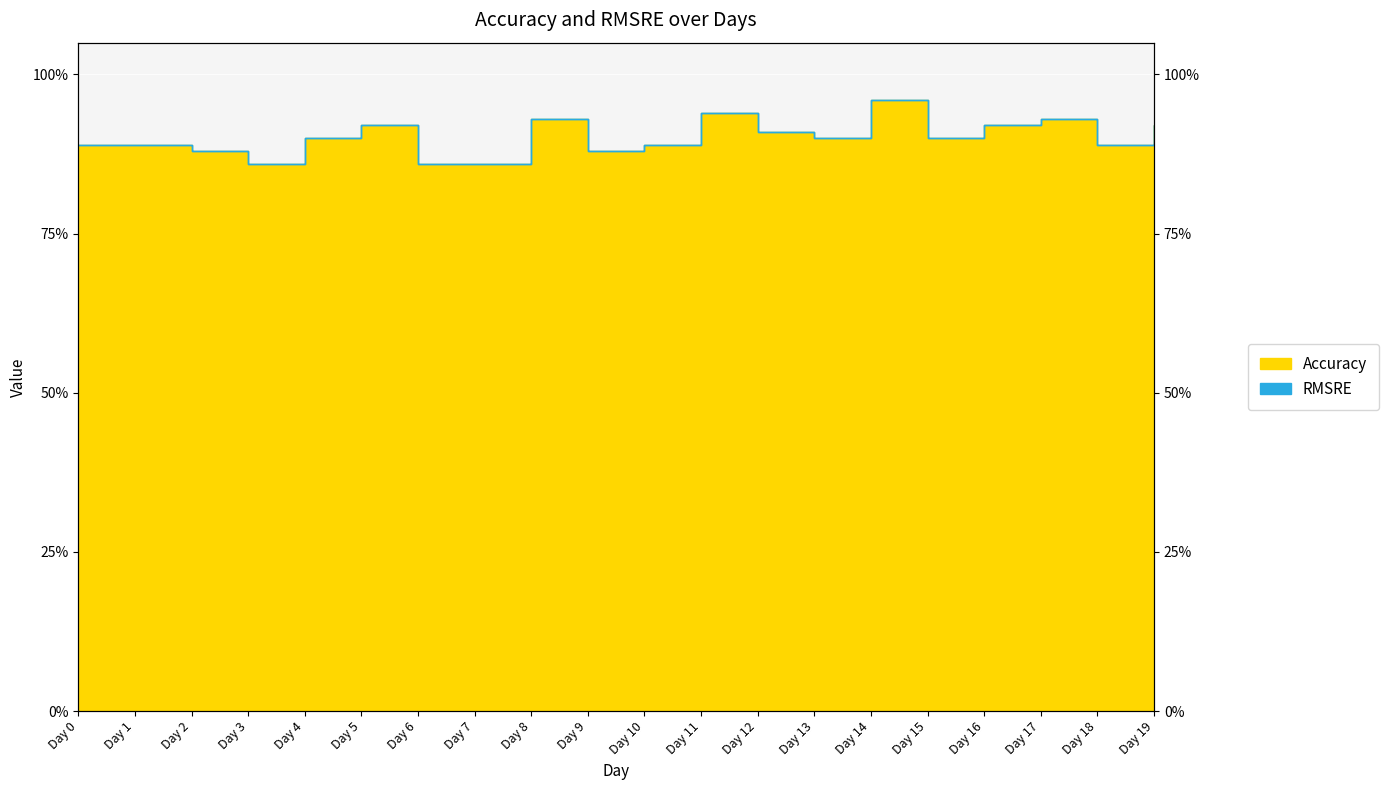

The value at Day 2 is 0.9. True or false?

True